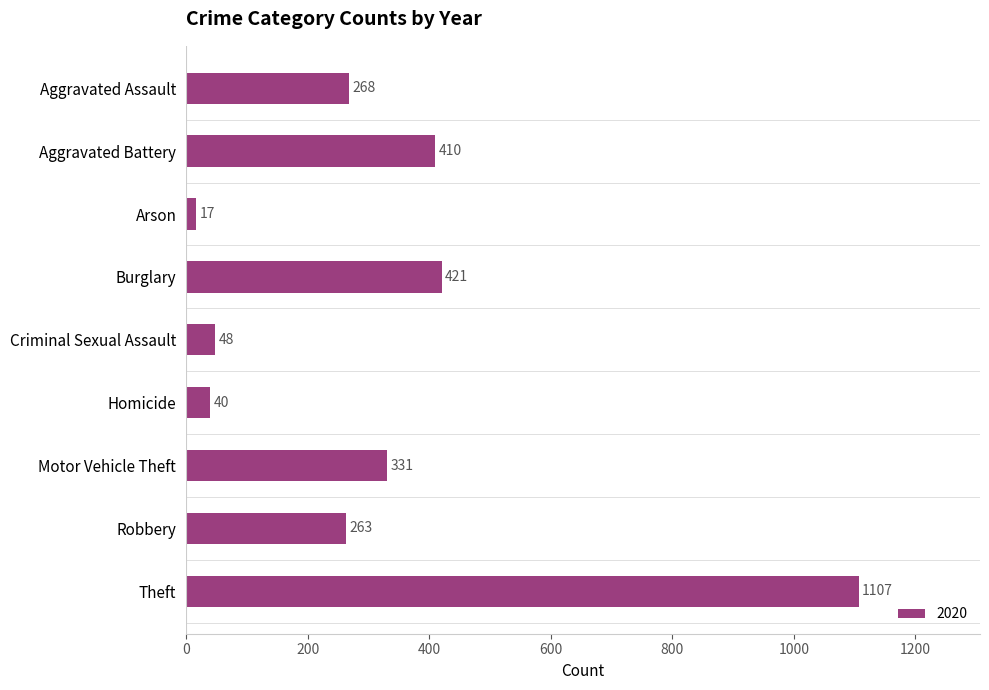

At which label is the value closest to 562?

Burglary